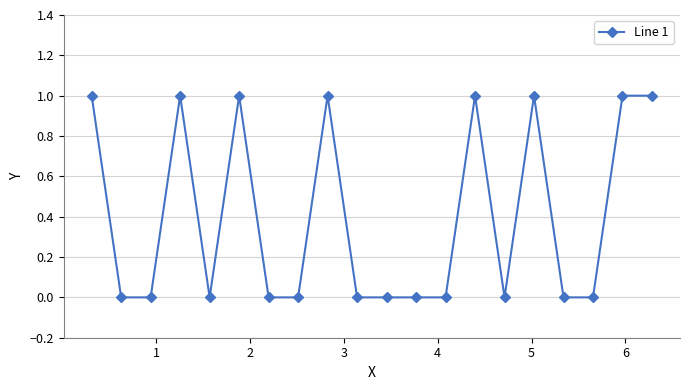

What is the sum of all values?

8